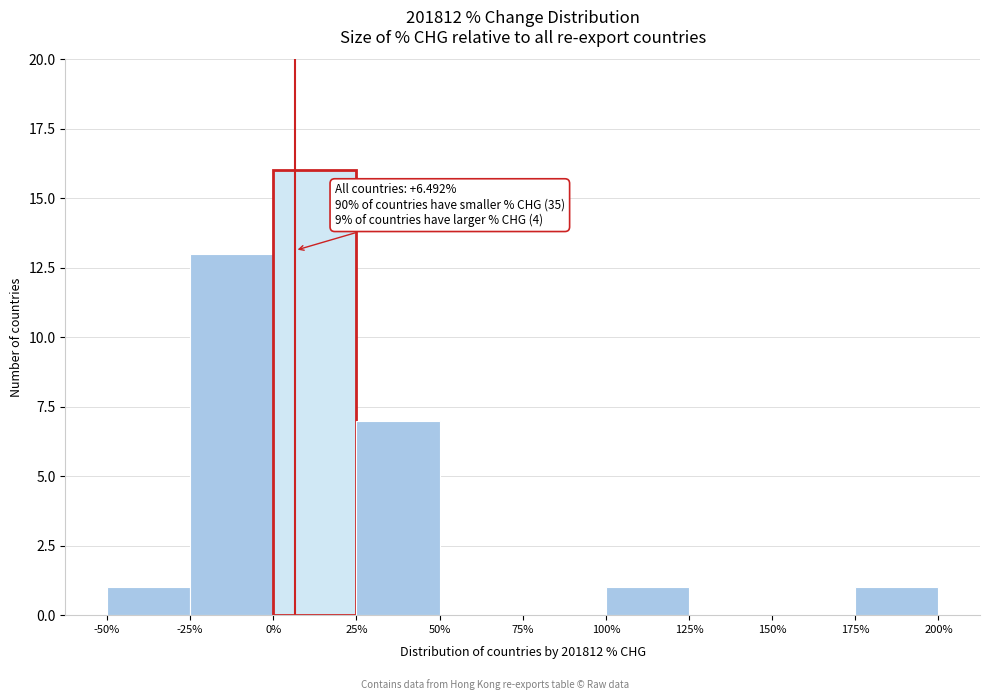

Over which range of the x-axis is the bar tallest?

0% to 25%